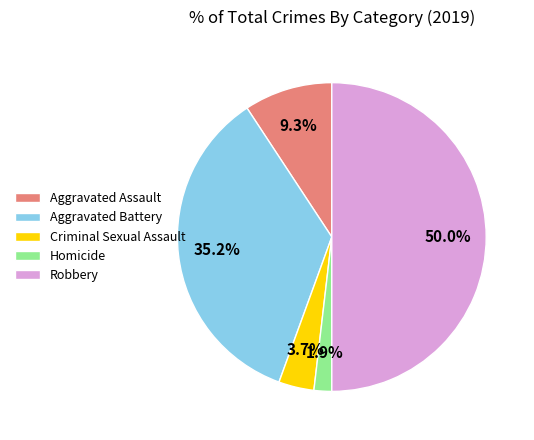

How much of the chart is everything except Robbery?

50.0%